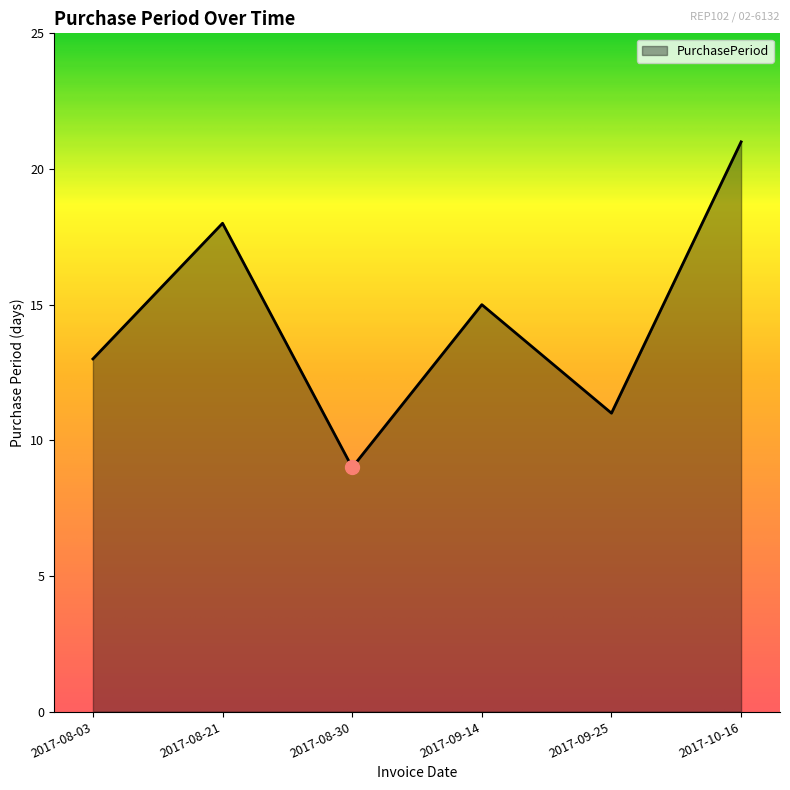

Which label corresponds to the smallest value in the chart?

2017-08-30